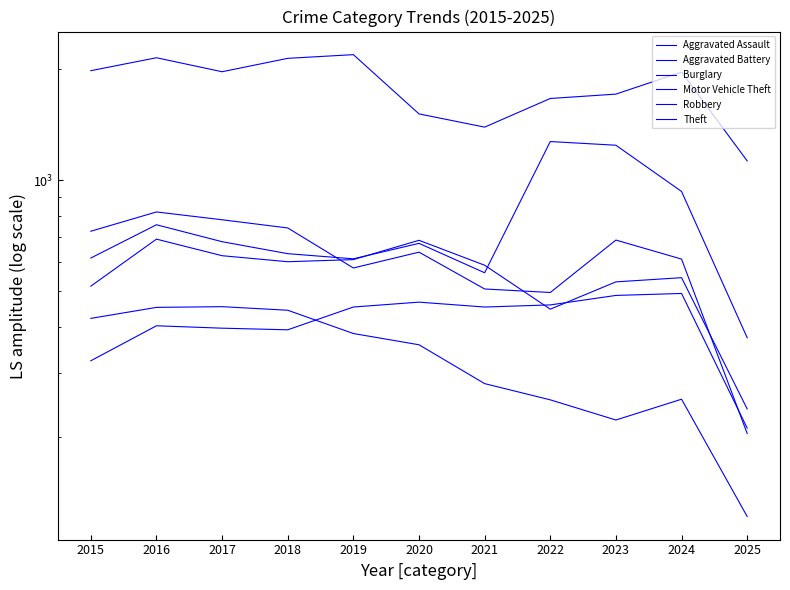

Reading left to right, what are all the values shown in this chart?

Aggravated Assault: 2015=323	2016=402	2017=396	2018=392	2019=452	2020=466	2021=452	2022=458	2023=486	2024=492	2025=212
Aggravated Battery: 2015=515	2016=691	2017=623	2018=600	2019=608	2020=686	2021=587	2022=446	2023=529	2024=543	2025=239
Burglary: 2015=421	2016=451	2017=453	2018=443	2019=383	2020=357	2021=280	2022=253	2023=223	2024=254	2025=122
Motor Vehicle Theft: 2015=614	2016=756	2017=680	2018=631	2019=611	2020=673	2021=560	2022=1272	2023=1243	2024=931	2025=373
Robbery: 2015=726	2016=819	2017=780	2018=741	2019=577	2020=637	2021=506	2022=495	2023=687	2024=610	2025=205
Theft: 2015=1981	2016=2148	2017=1968	2018=2140	2019=2190	2020=1512	2021=1392	2022=1665	2023=1711	2024=1964	2025=1127